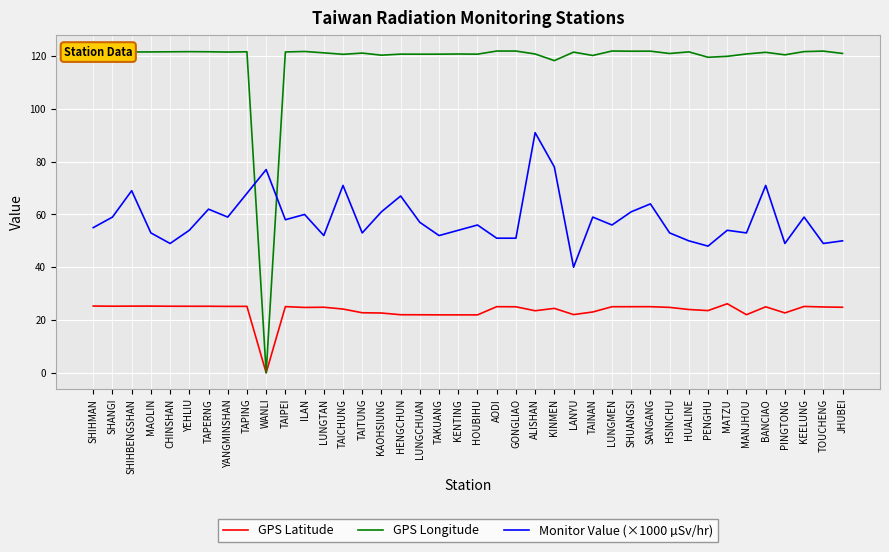

List the series in order of their peak value, lowest first.

GPS Latitude, Monitor Value (×1000 µSv/hr), GPS Longitude